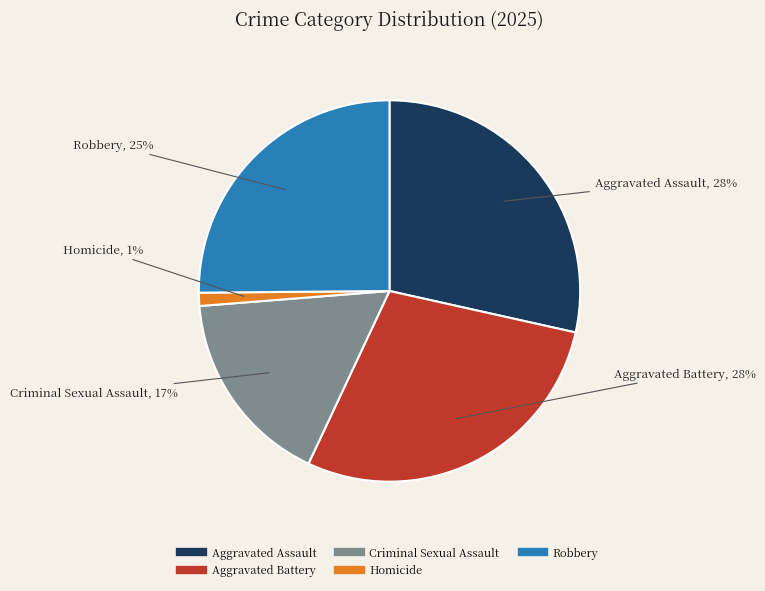

Does any single category account for the majority?

No